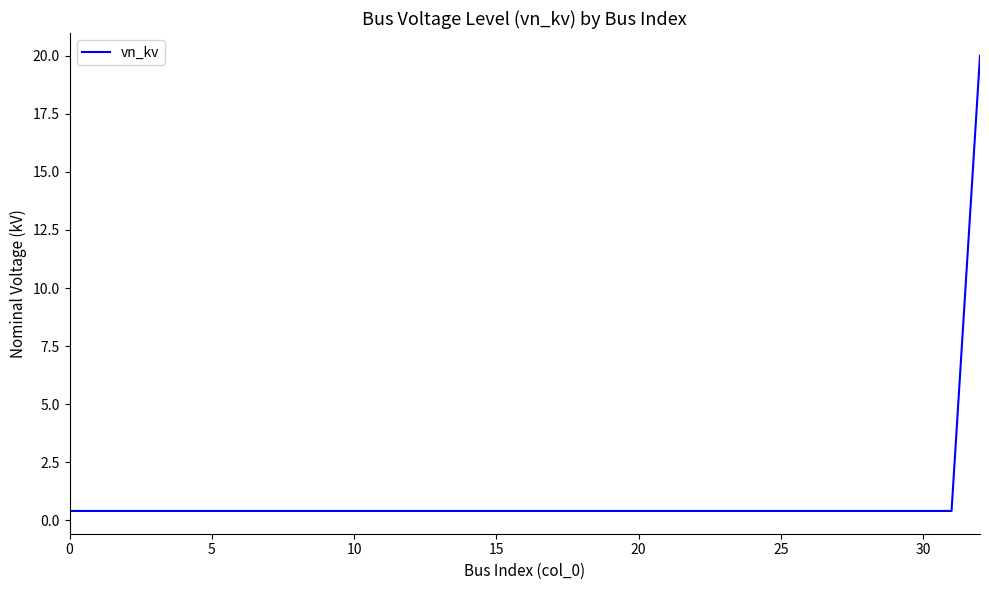

What is the greatest value displayed?

20.0